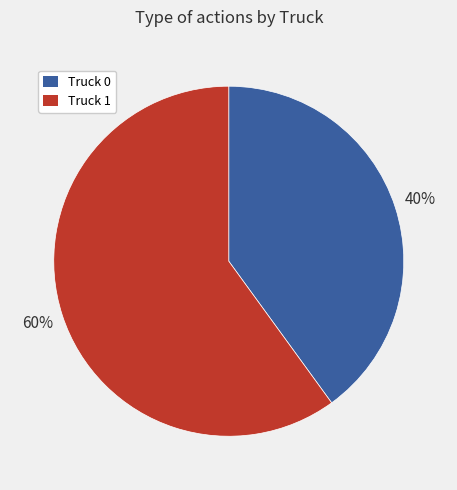

The Truck 0 slice represents 40% of the pie. True or false?

True